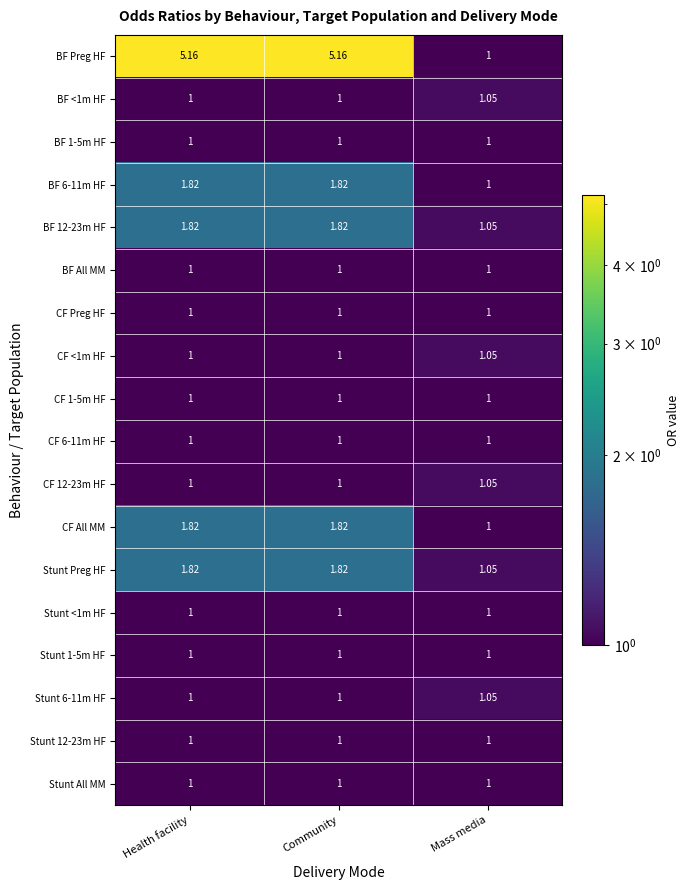

Which series has the largest total across all categories?

BF Preg HF